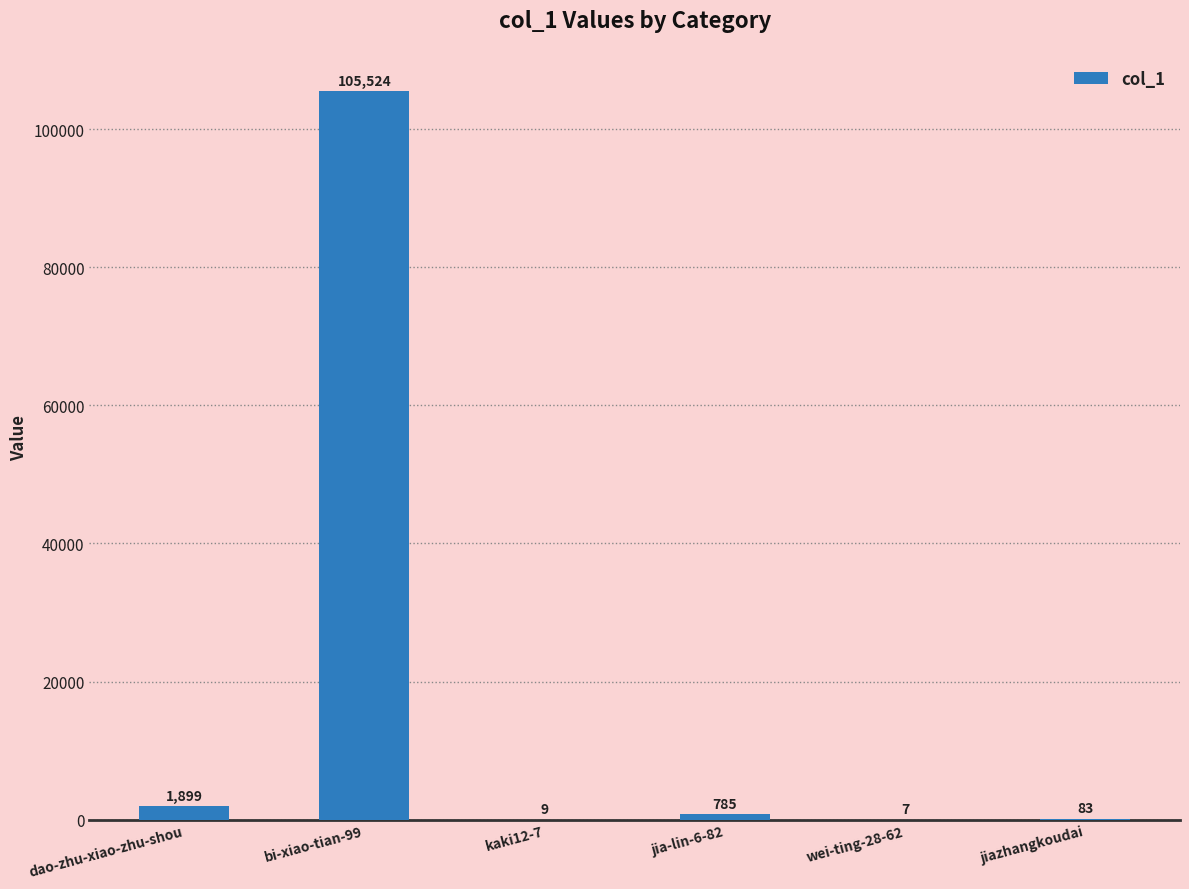

The chart shows a value of 785 at jia-lin-6-82. True or false?

True